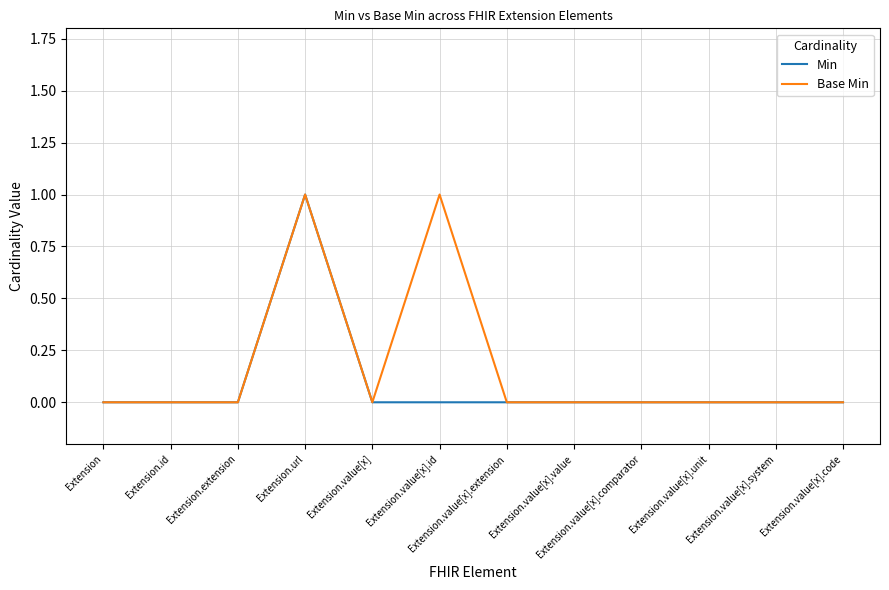

Reading left to right, what are all the values shown in this chart?

Min: 0	0	0	1	0	0	0	0	0	0	0	0
Base Min: 0	0	0	1	0	1	0	0	0	0	0	0